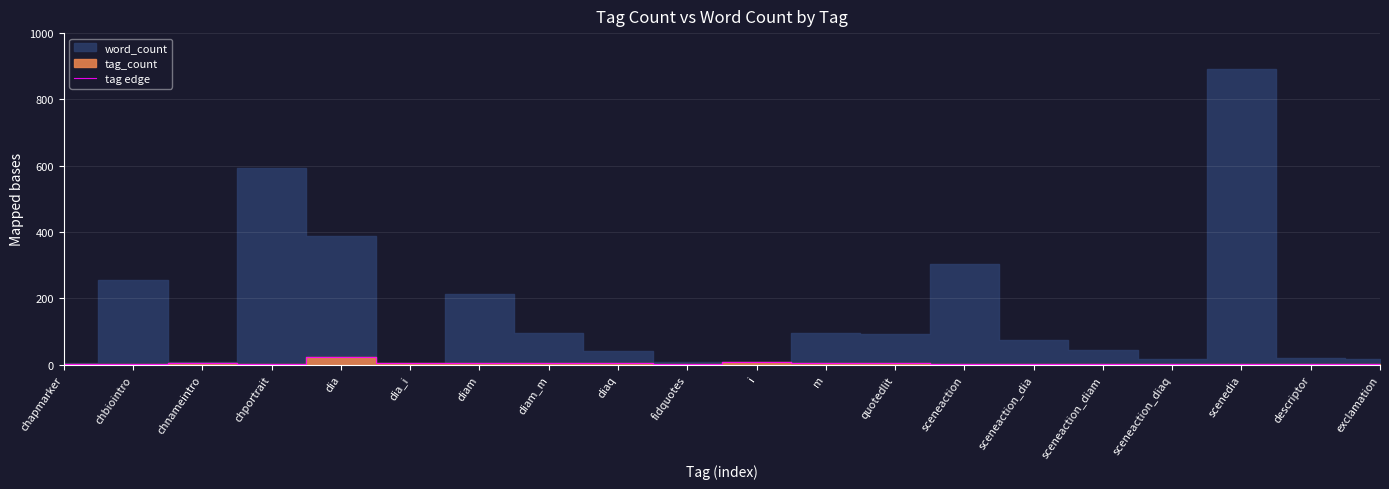

What is the label of the 16th point from the right?

dia